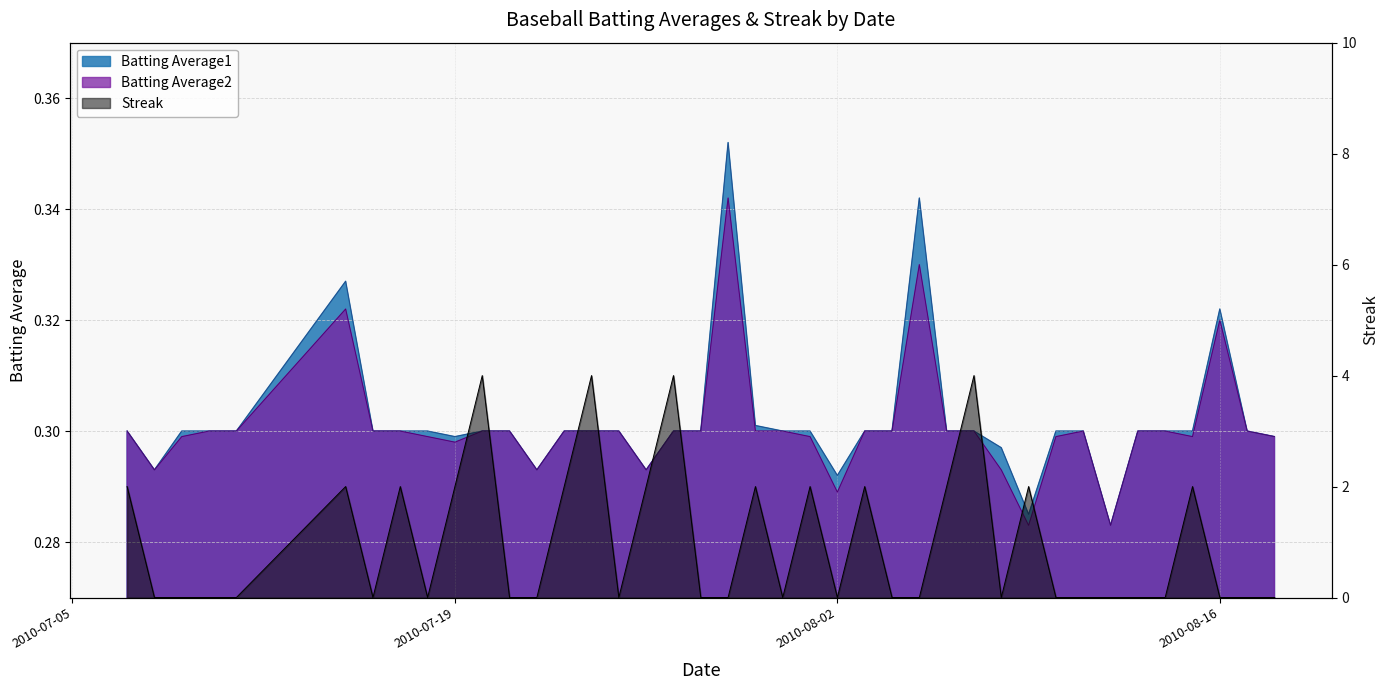

What is the highest value of the Batting Average2 series?

0.3